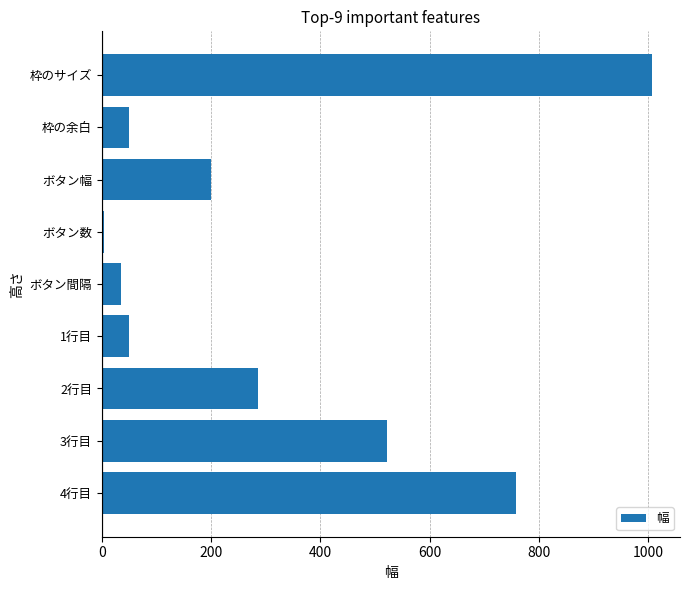

Count the number of data series in this chart.

1